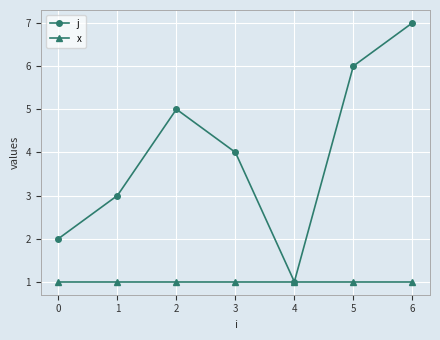

At which category is the sum across all series the highest?

6